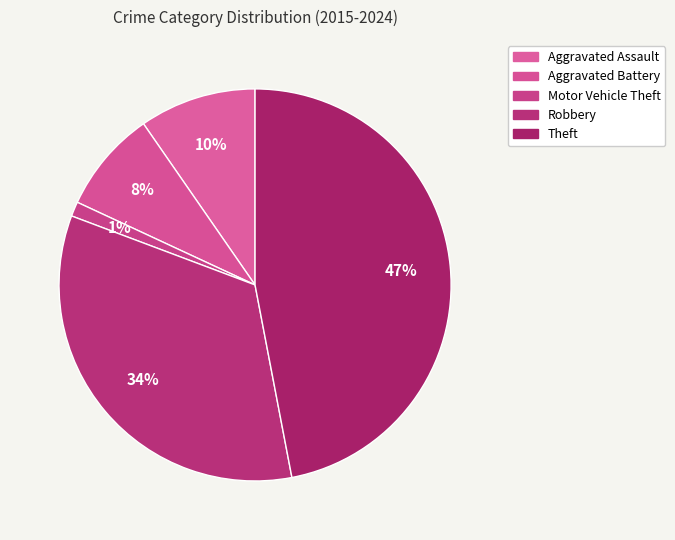

How many segments does this pie chart have?

5